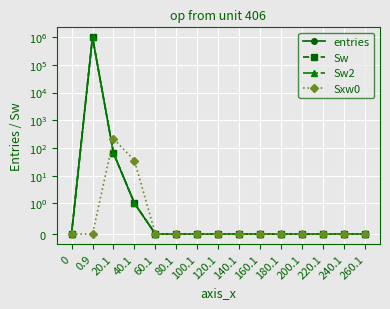

Count the number of categories in the chart.

15